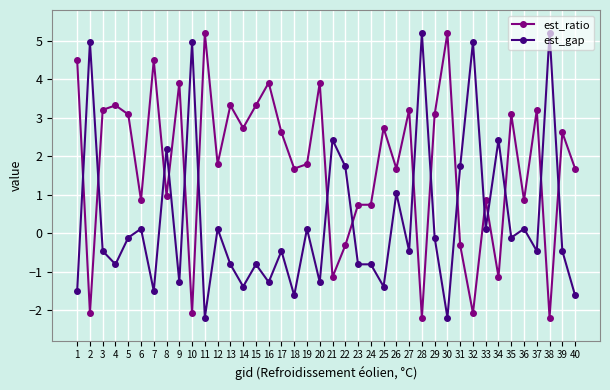

True or false: est_gap has more than 0 interior local peaks.

True